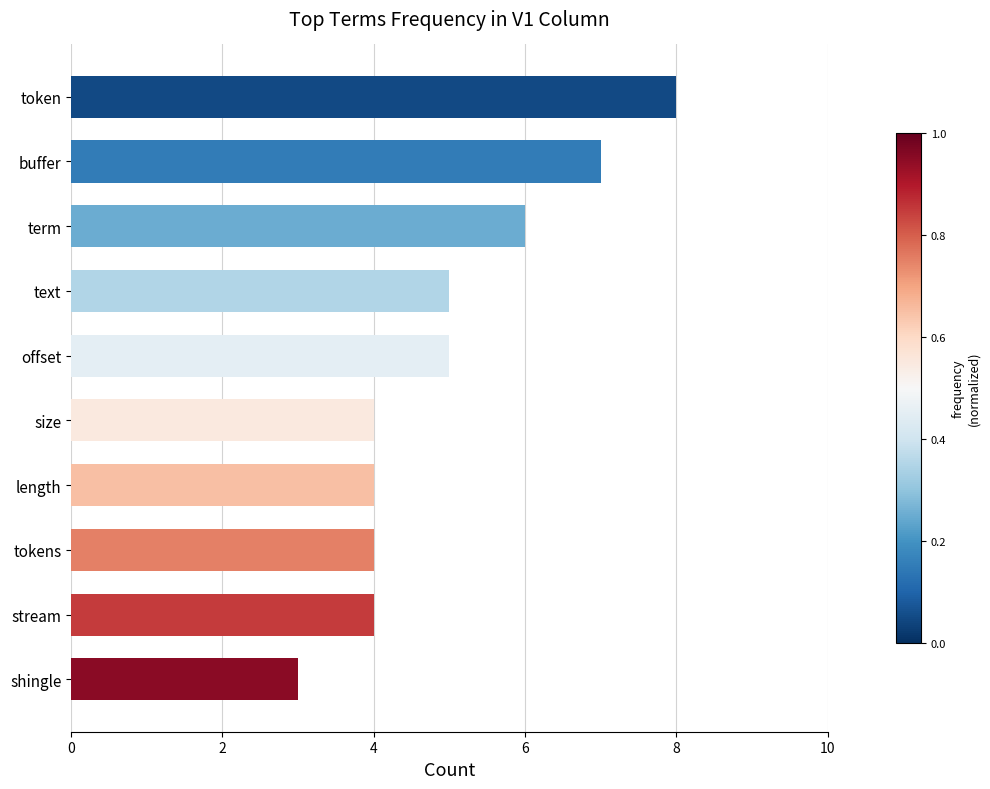

The chart shows a value of 8 at token. True or false?

True